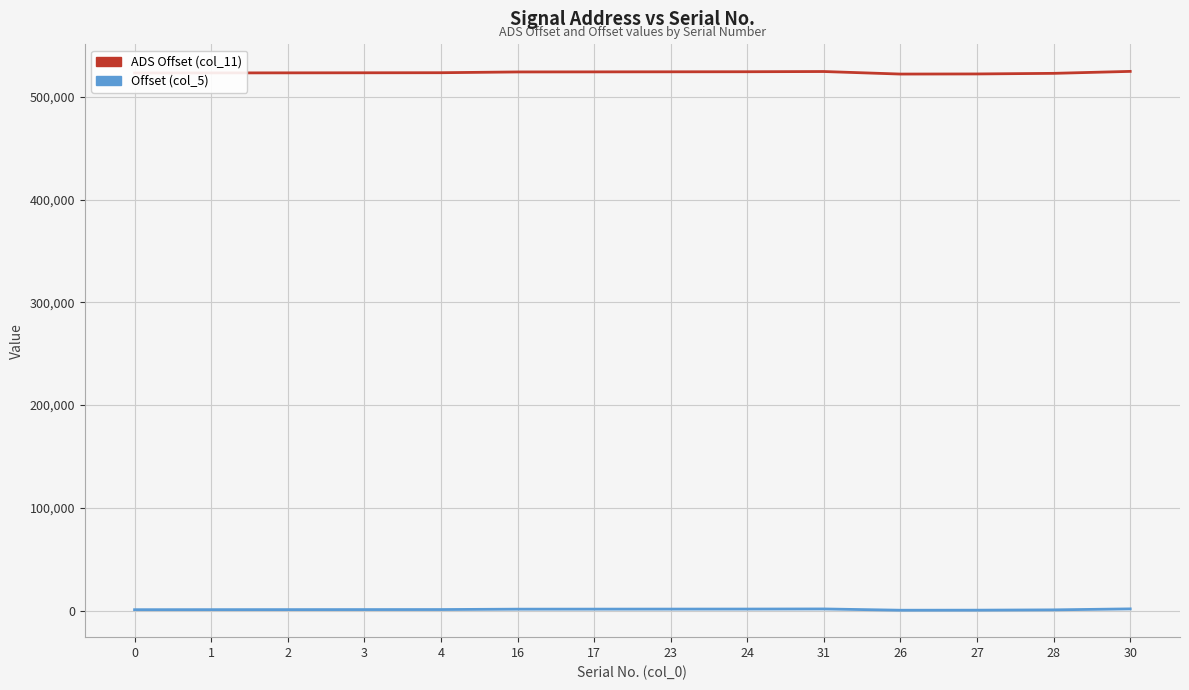

True or false: Offset (col_5) and ADS Offset (col_11) intersect in this chart.

False